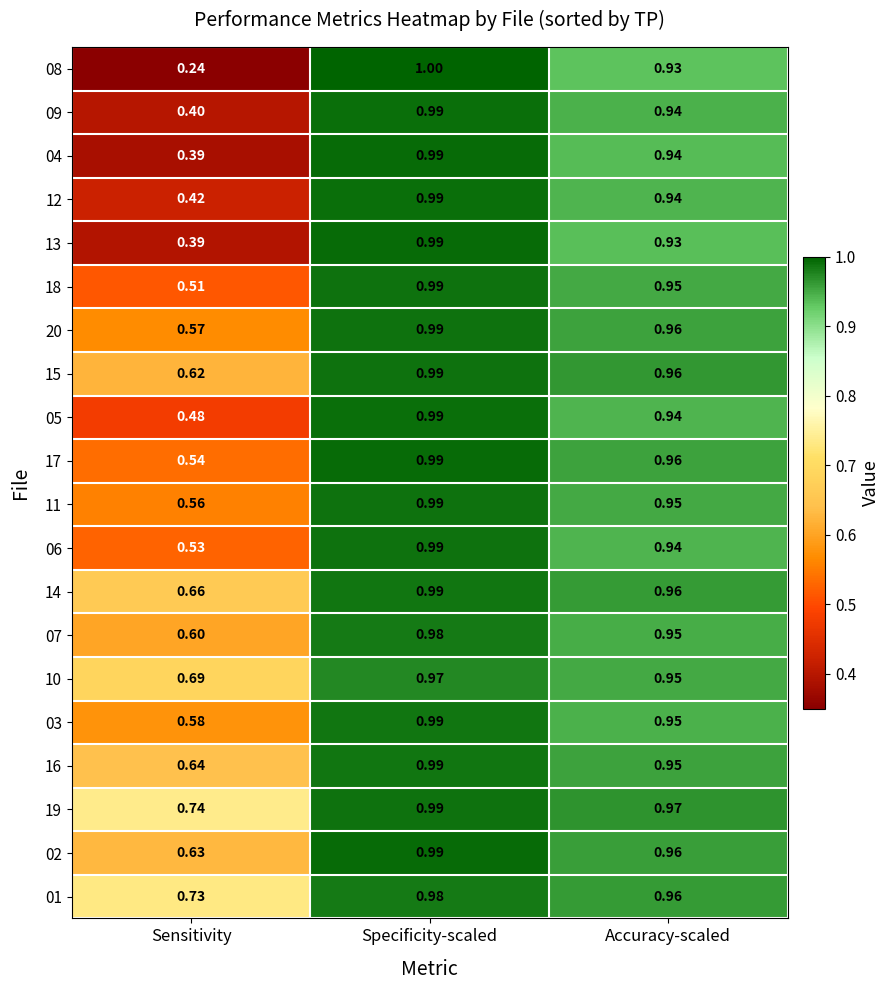

Is the value of 18 at Sensitivity greater than the value of 03 at Sensitivity?

No